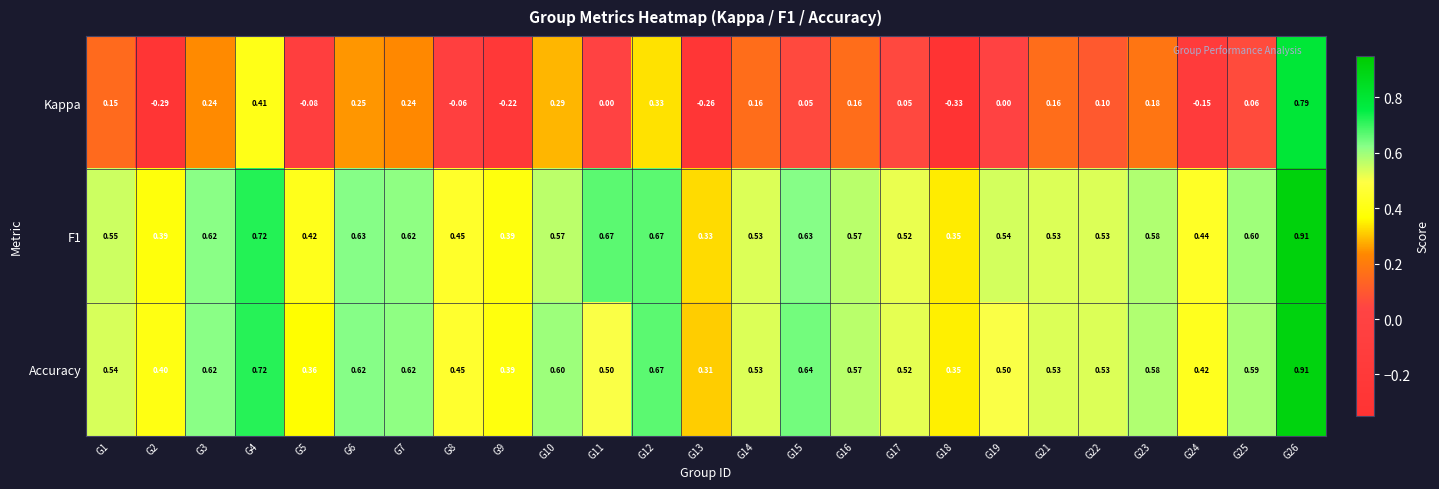

Between G21 and G26, which series saw the biggest shift?

Kappa